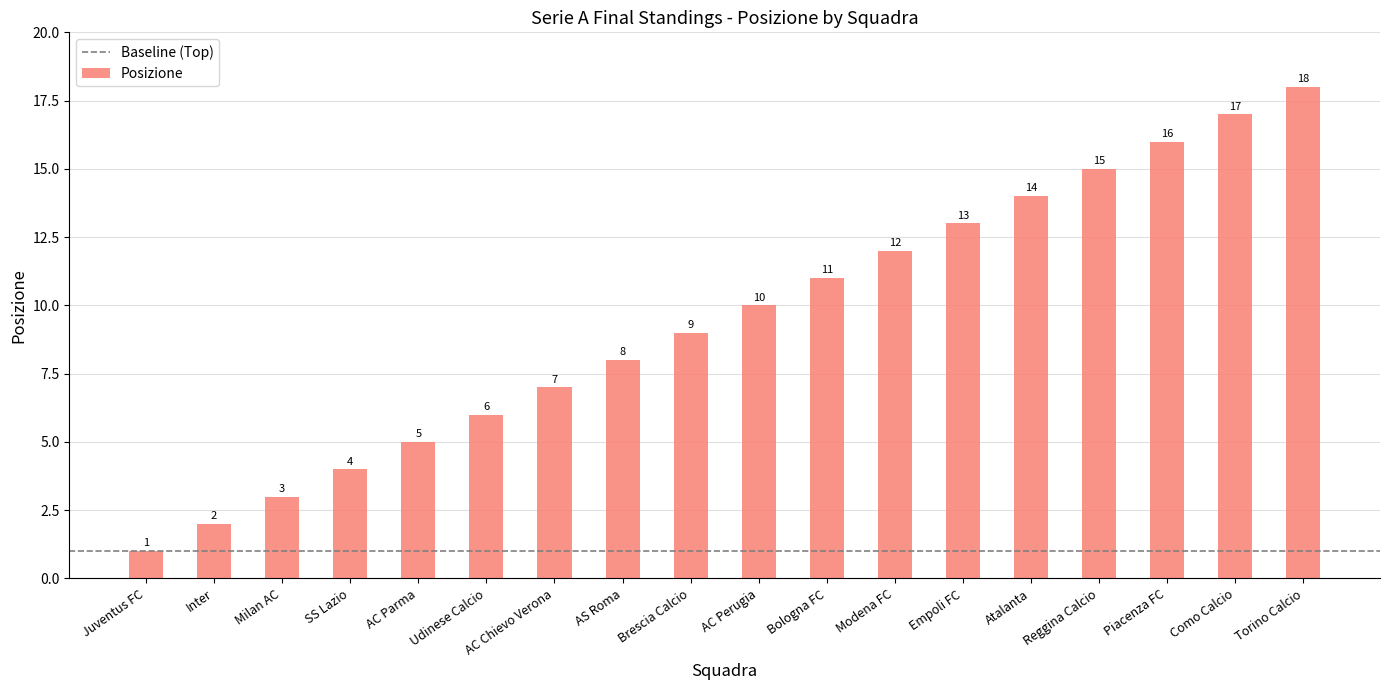

Which has a higher value, AS Roma or Torino Calcio?

Torino Calcio